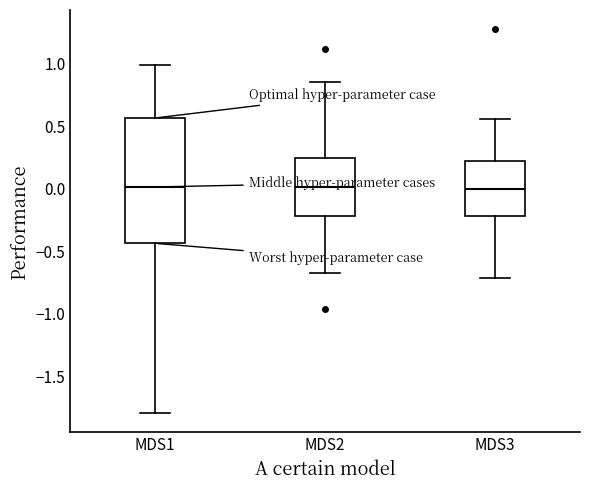

Reading left to right, read every box against the y-axis: the position of its median line, the range the box covers, and the ends of its whiskers. The values are not printed on the chart, so give them approximately, as read against the axis.

MDS1: median 0.00, box -0.45 to 0.55, whiskers -1.80 to 1.00
MDS2: median 0.00, box -0.20 to 0.25, whiskers -0.70 to 0.85
MDS3: median 0.00, box -0.20 to 0.20, whiskers -0.70 to 0.55